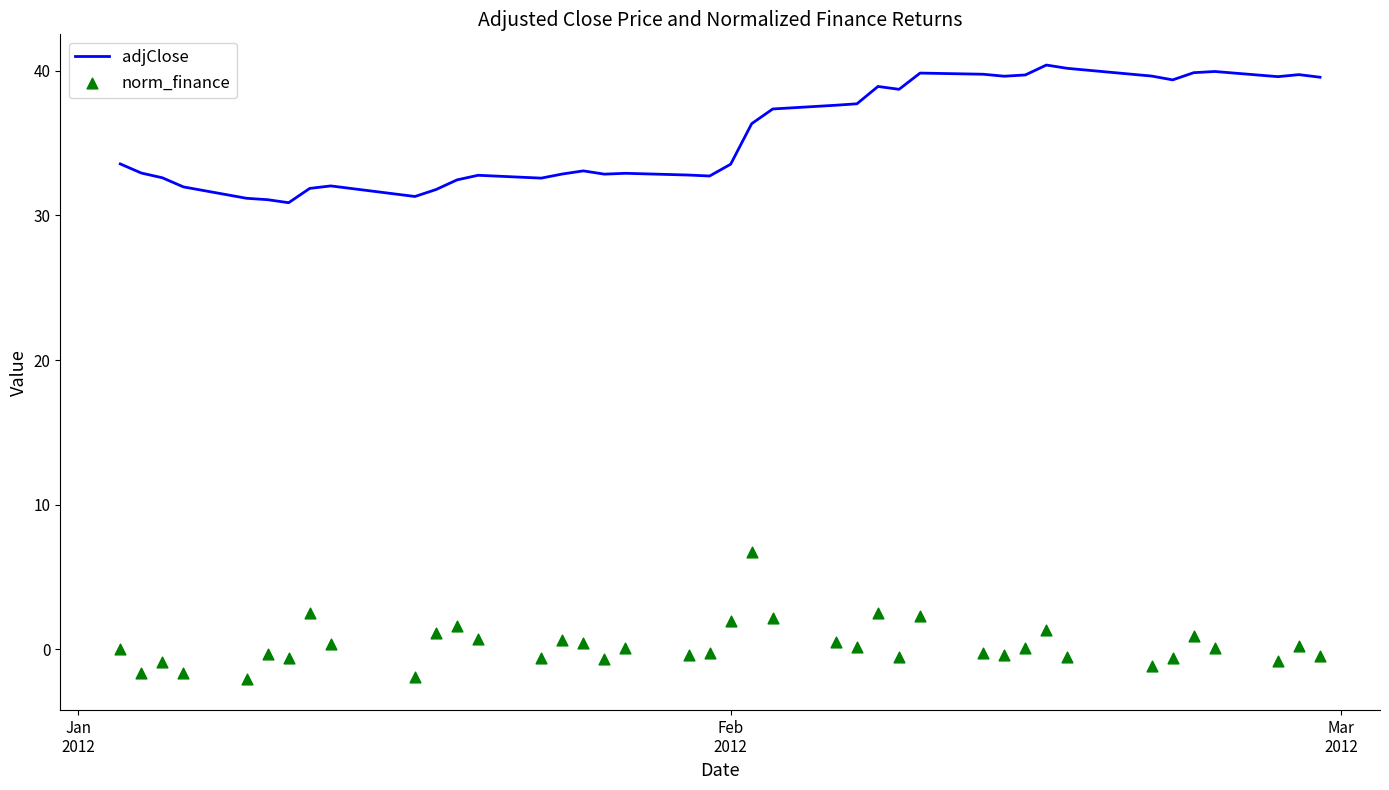

What are all the series names shown in the legend?

adjClose, norm_finance